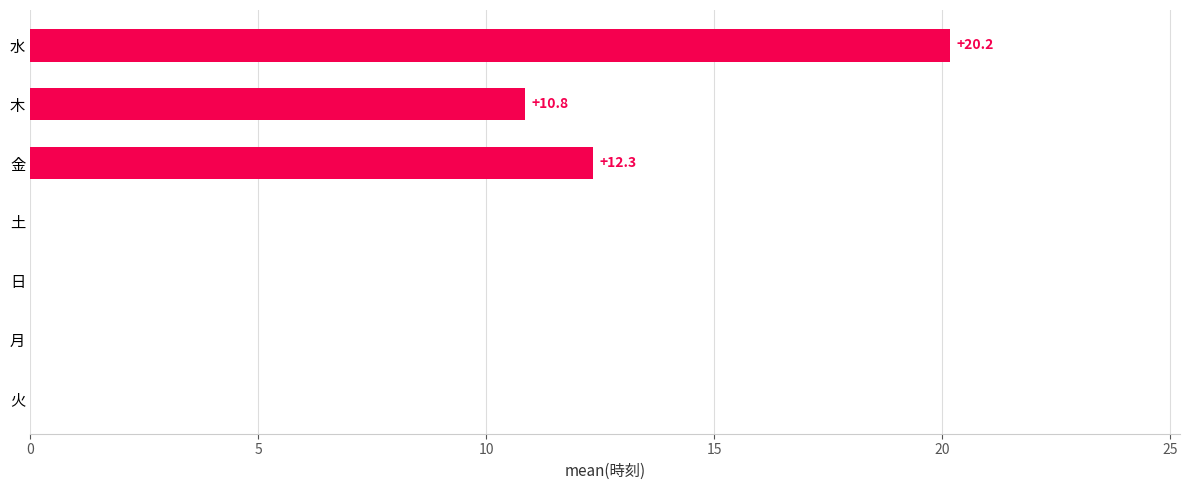

The value at 水 is 20.2. True or false?

True